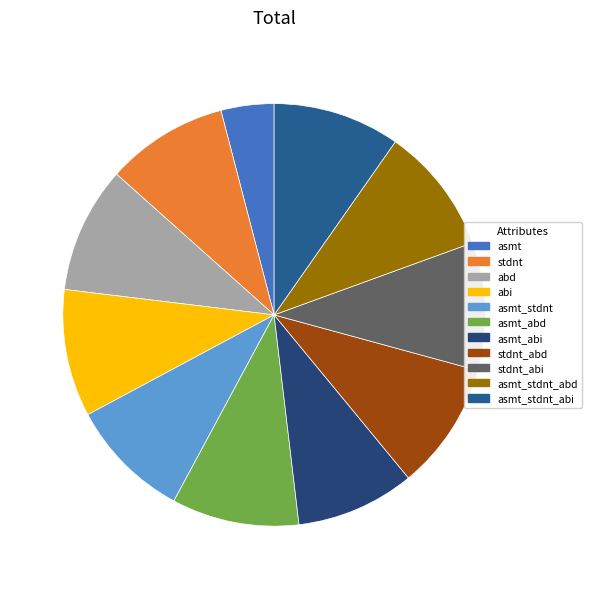

Which category has the smallest portion of the pie?

asmt